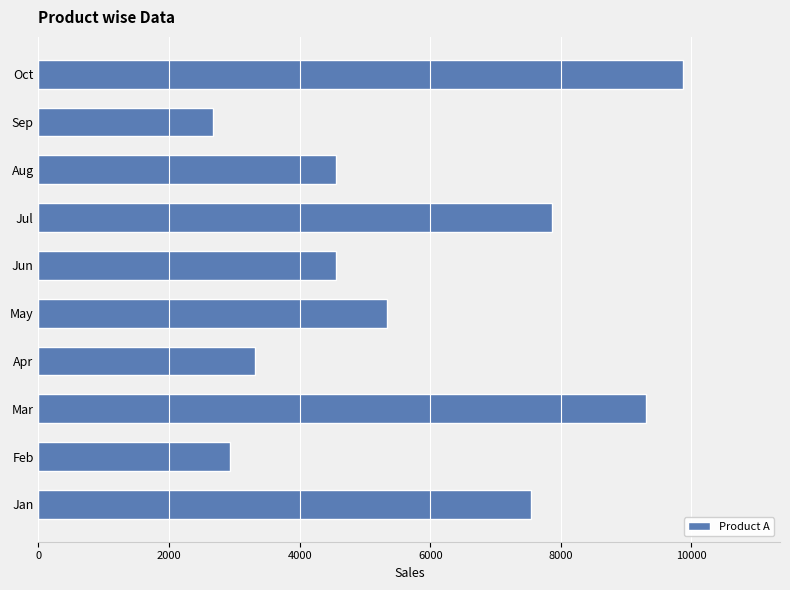

How many values are below 5334?

5